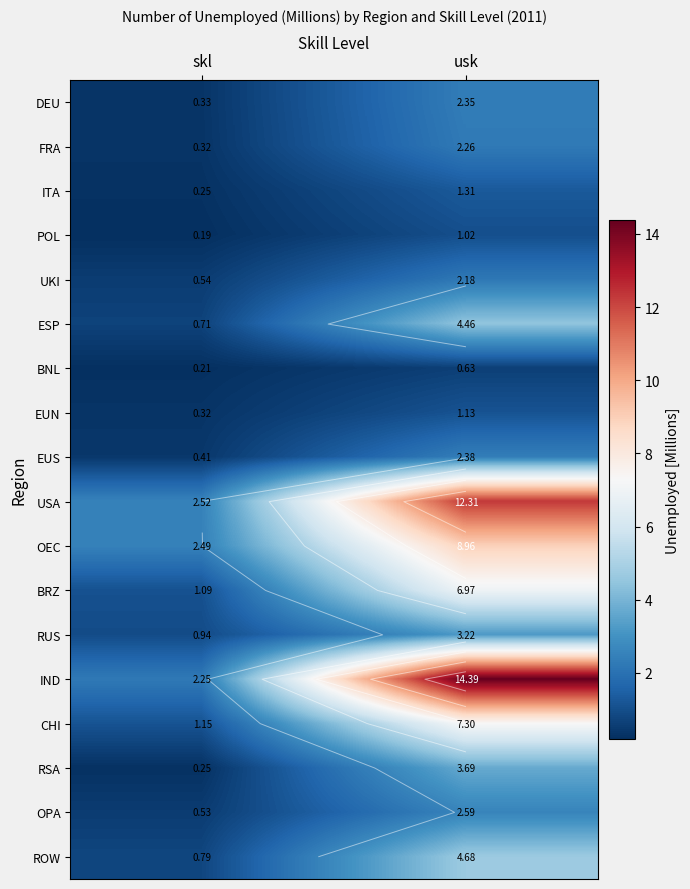

Rank the categories by OPA value from highest to lowest.

usk, skl